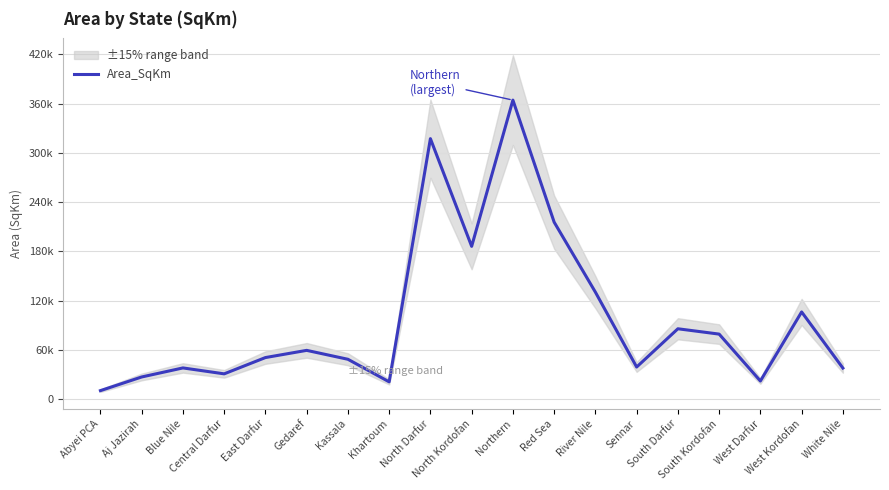

Is this an area chart (filled region under the line)?

No